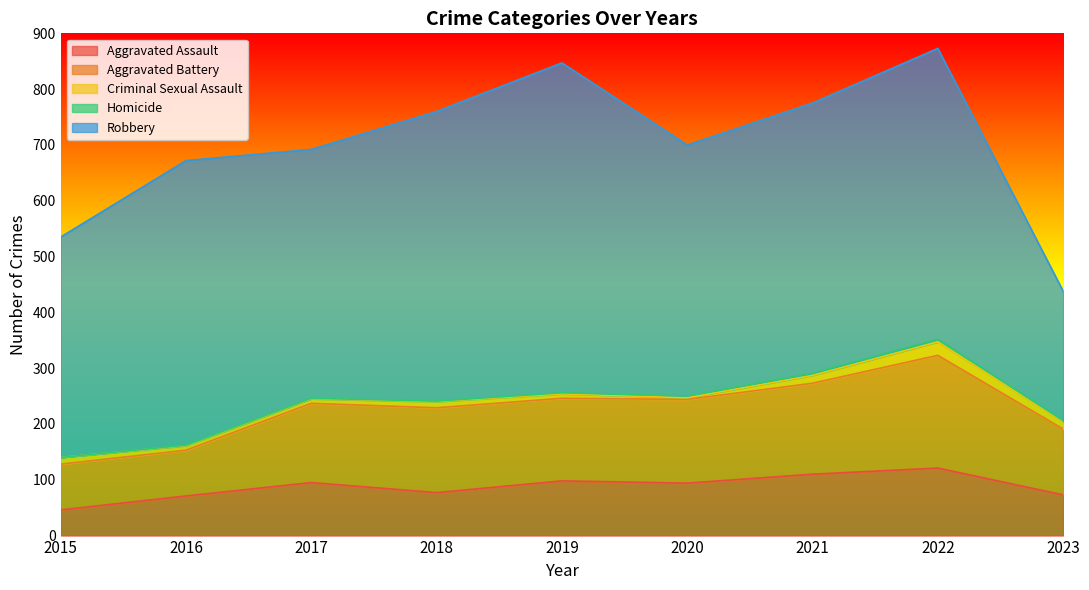

True or false: Aggravated Battery has more than 2 interior local peaks.

False